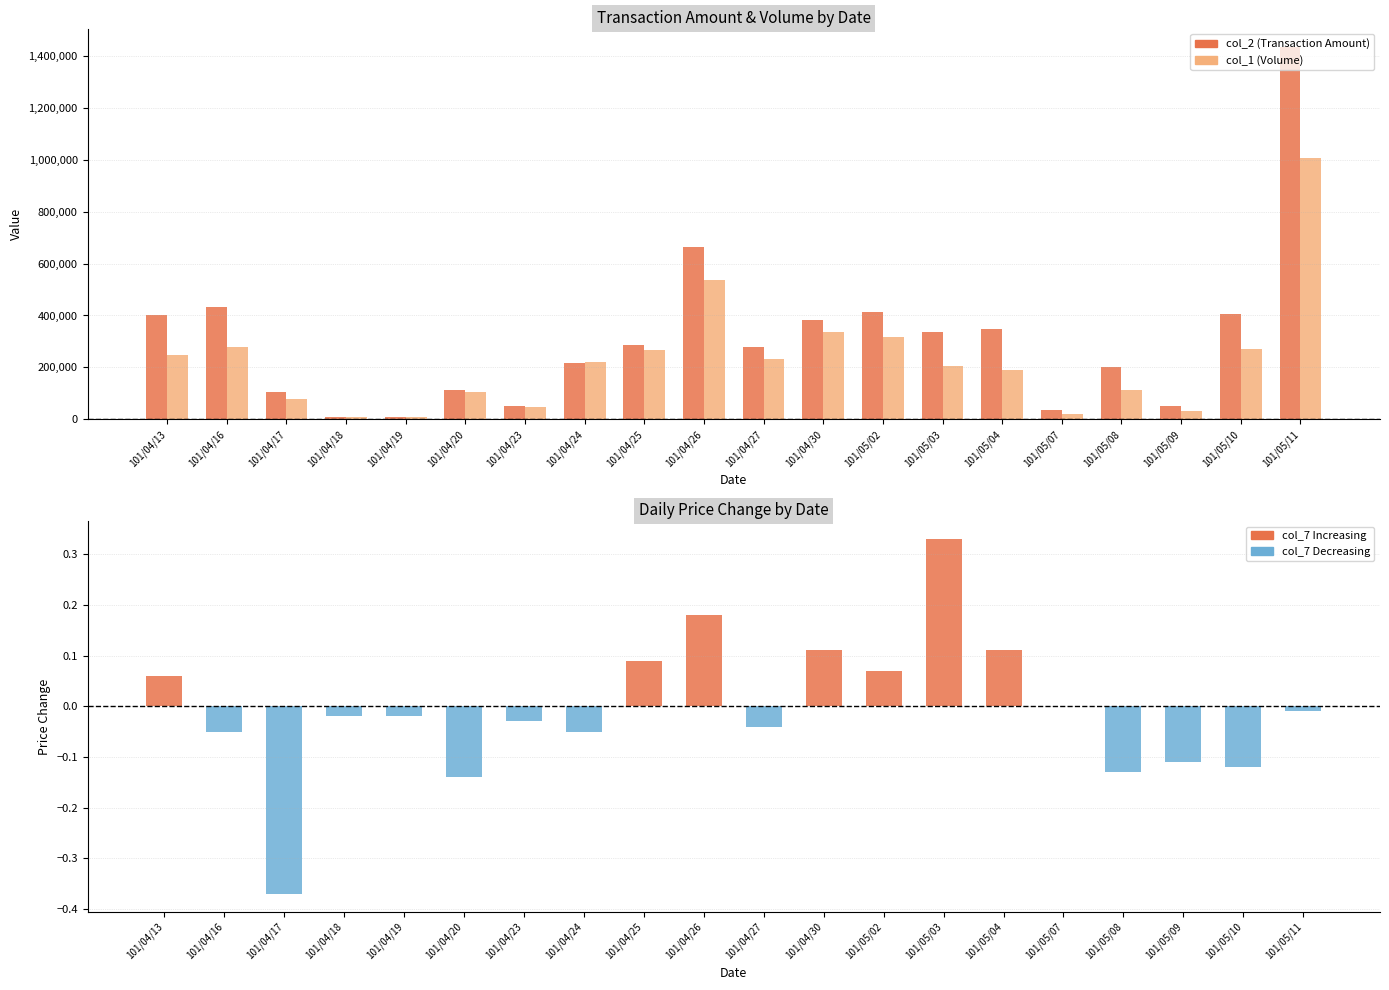

What is the sum of all col_1 (Volume) values?

4517000.0